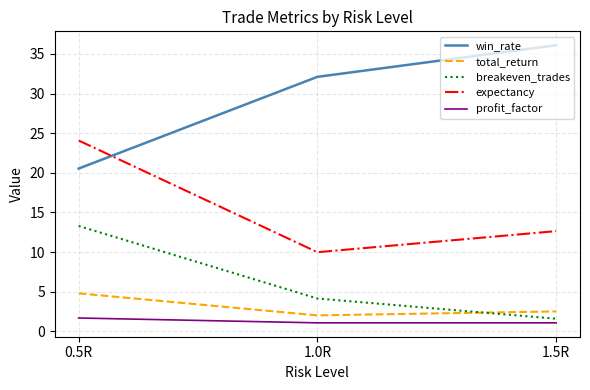

Rank the series by their maximum value, from lowest to highest.

profit_factor, total_return, breakeven_trades, expectancy, win_rate